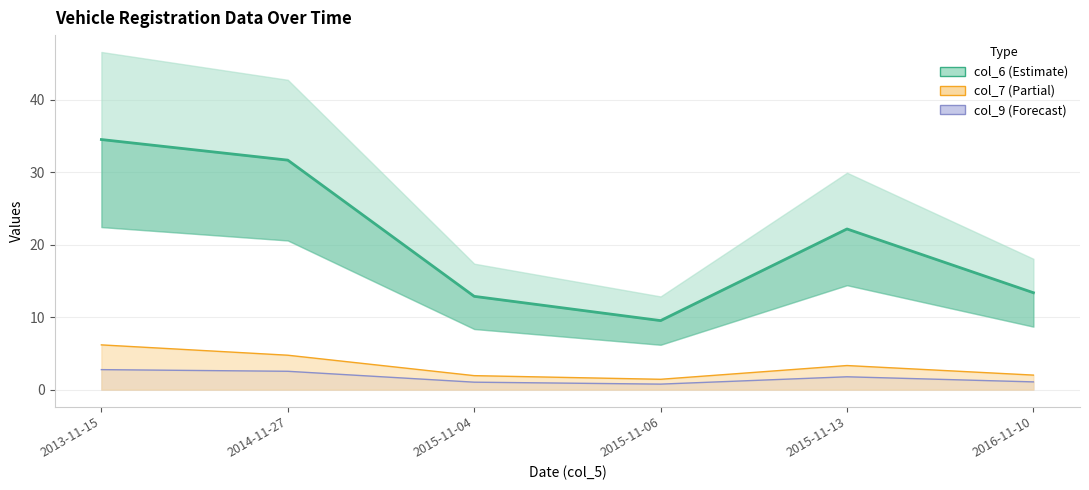

List the labels in order of value, largest first.

2013-11-15, 2014-11-27, 2015-11-13, 2016-11-10, 2015-11-04, 2015-11-06